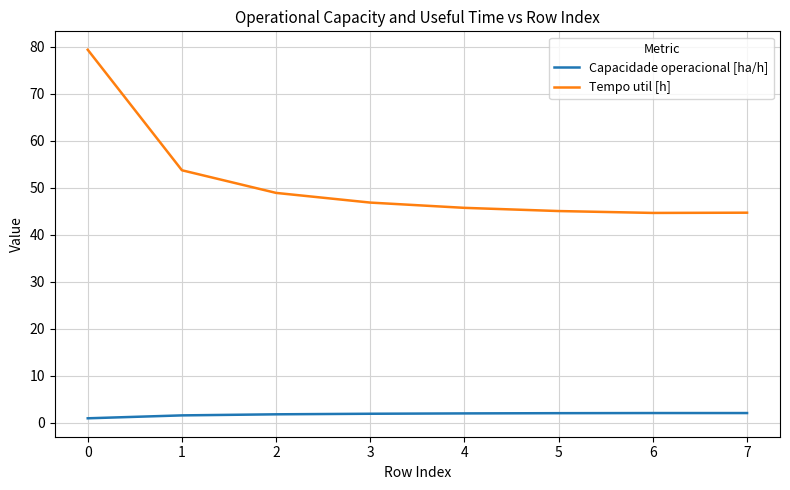

How many lines are shown in the chart?

2